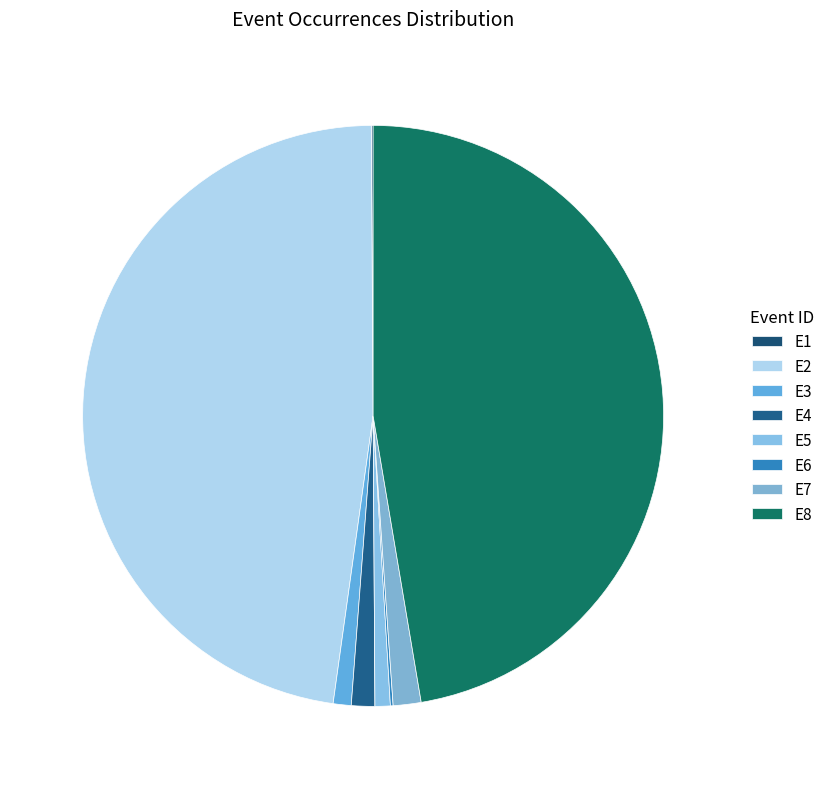

How many segments does this pie chart have?

8